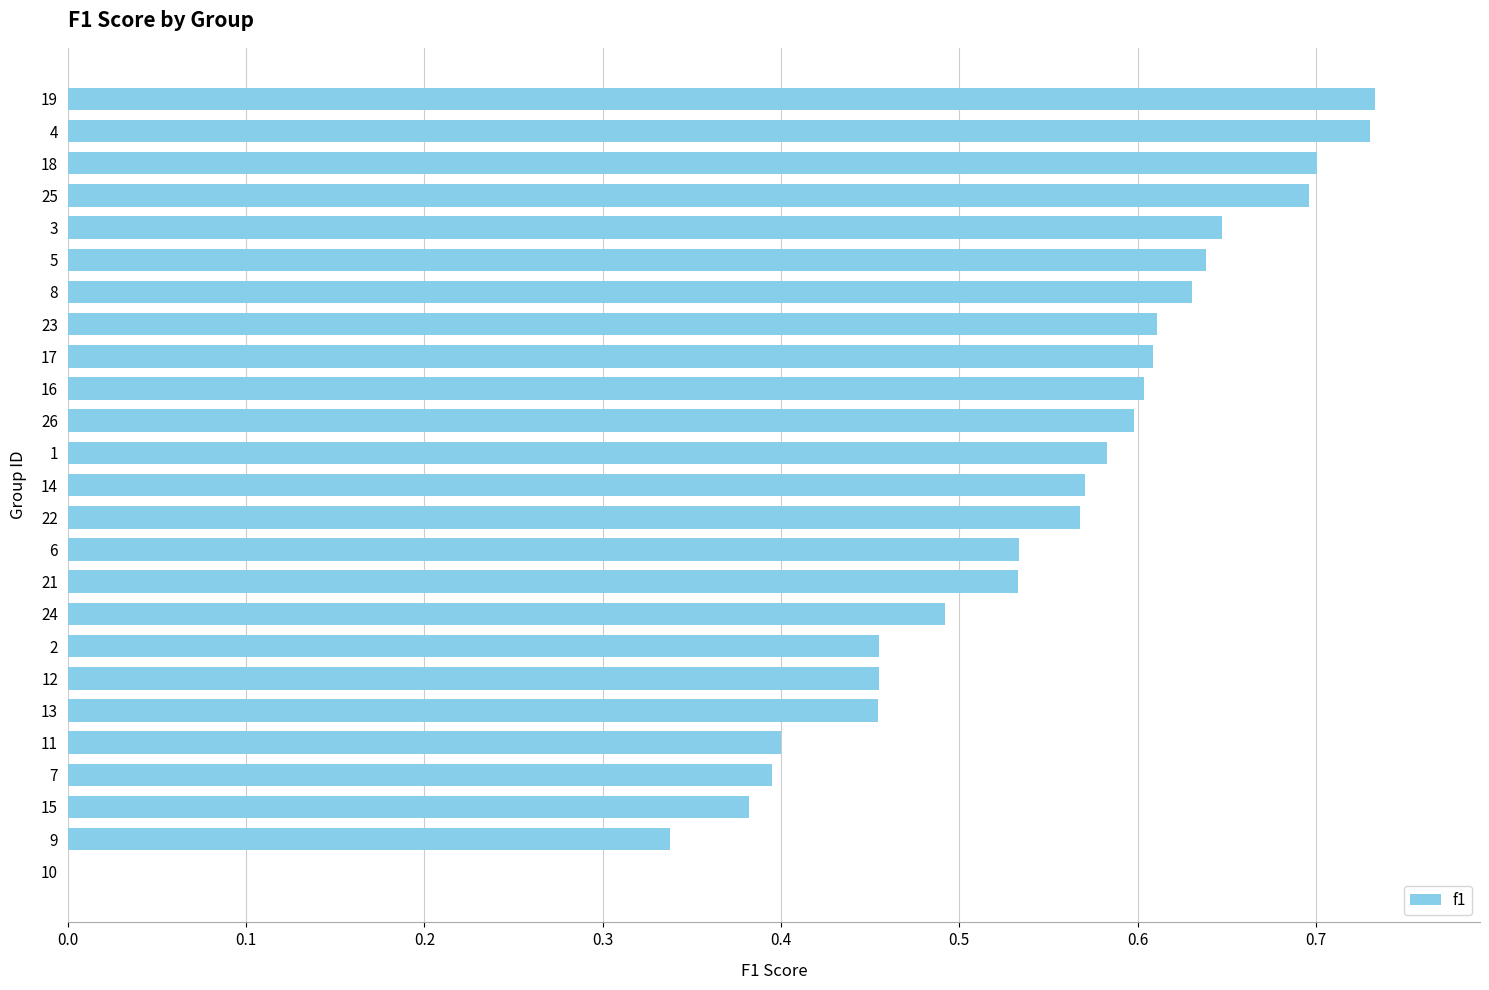

What is the sum of all values?

13.4